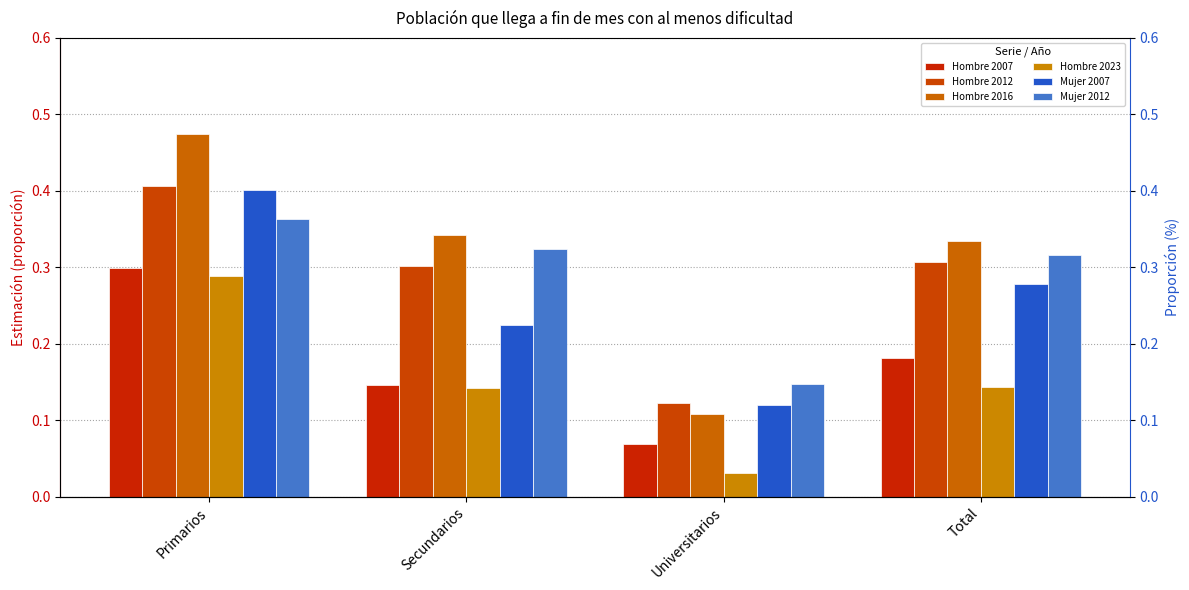

What is the total value across all series at Universitarios?

0.6